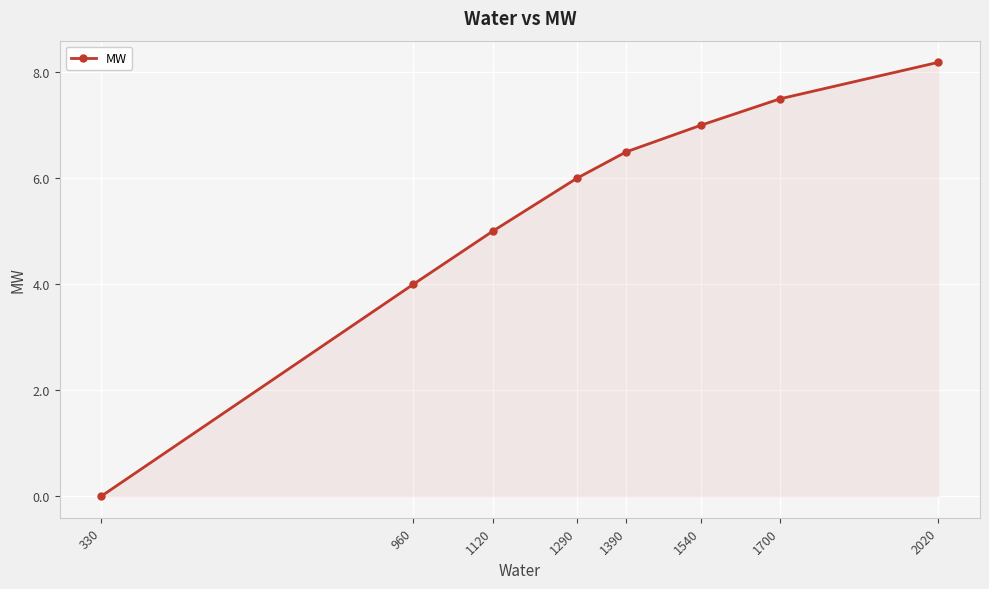

Where is the data nearest to the value 4?

960